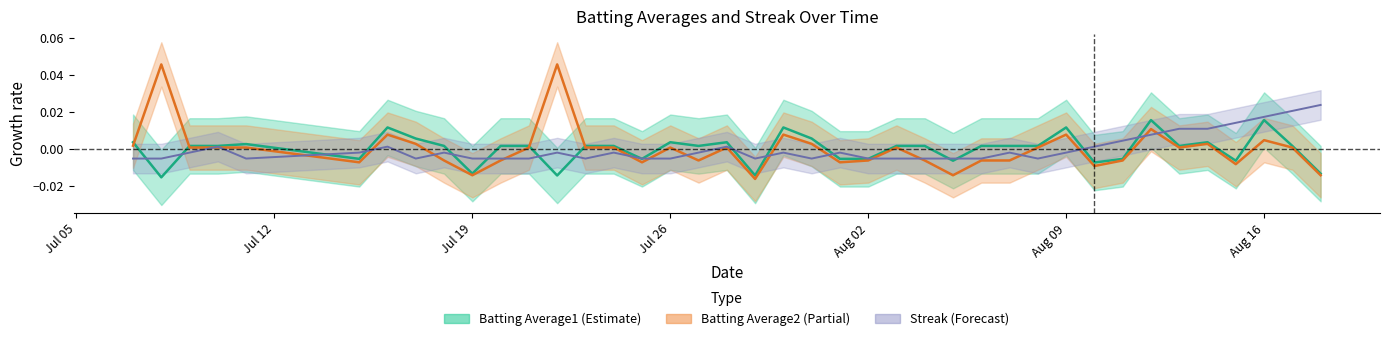

At which label does Batting Average2 reach its peak?

2010-07-08